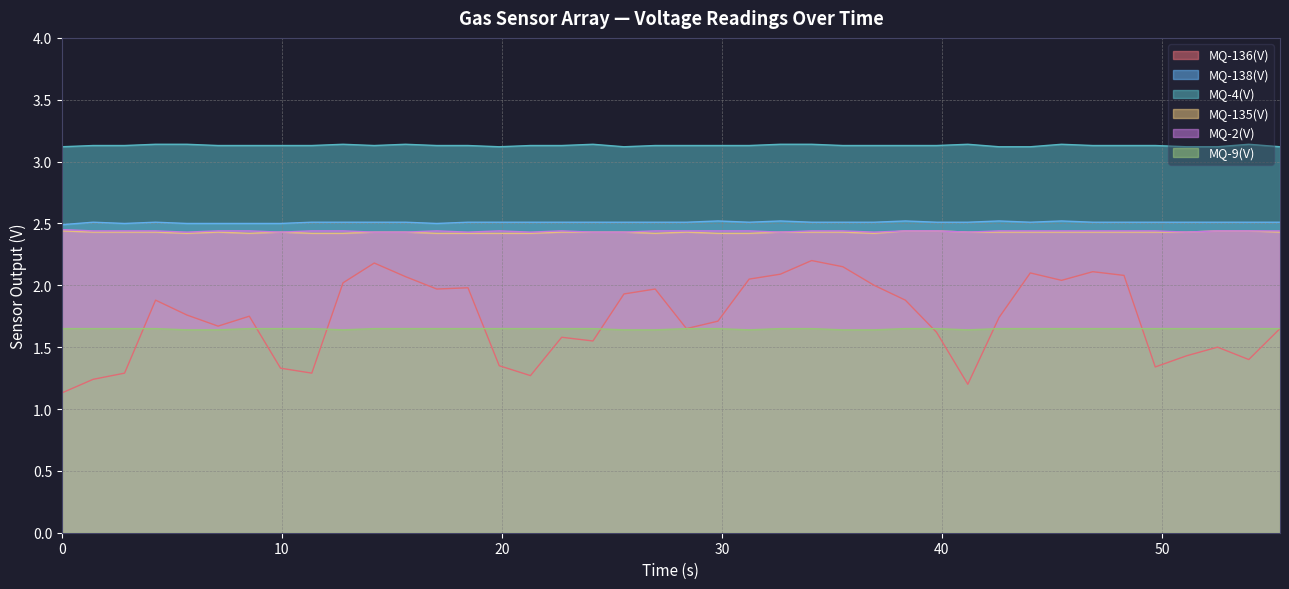

Which series has the widest spread of values?

MQ-136(V)